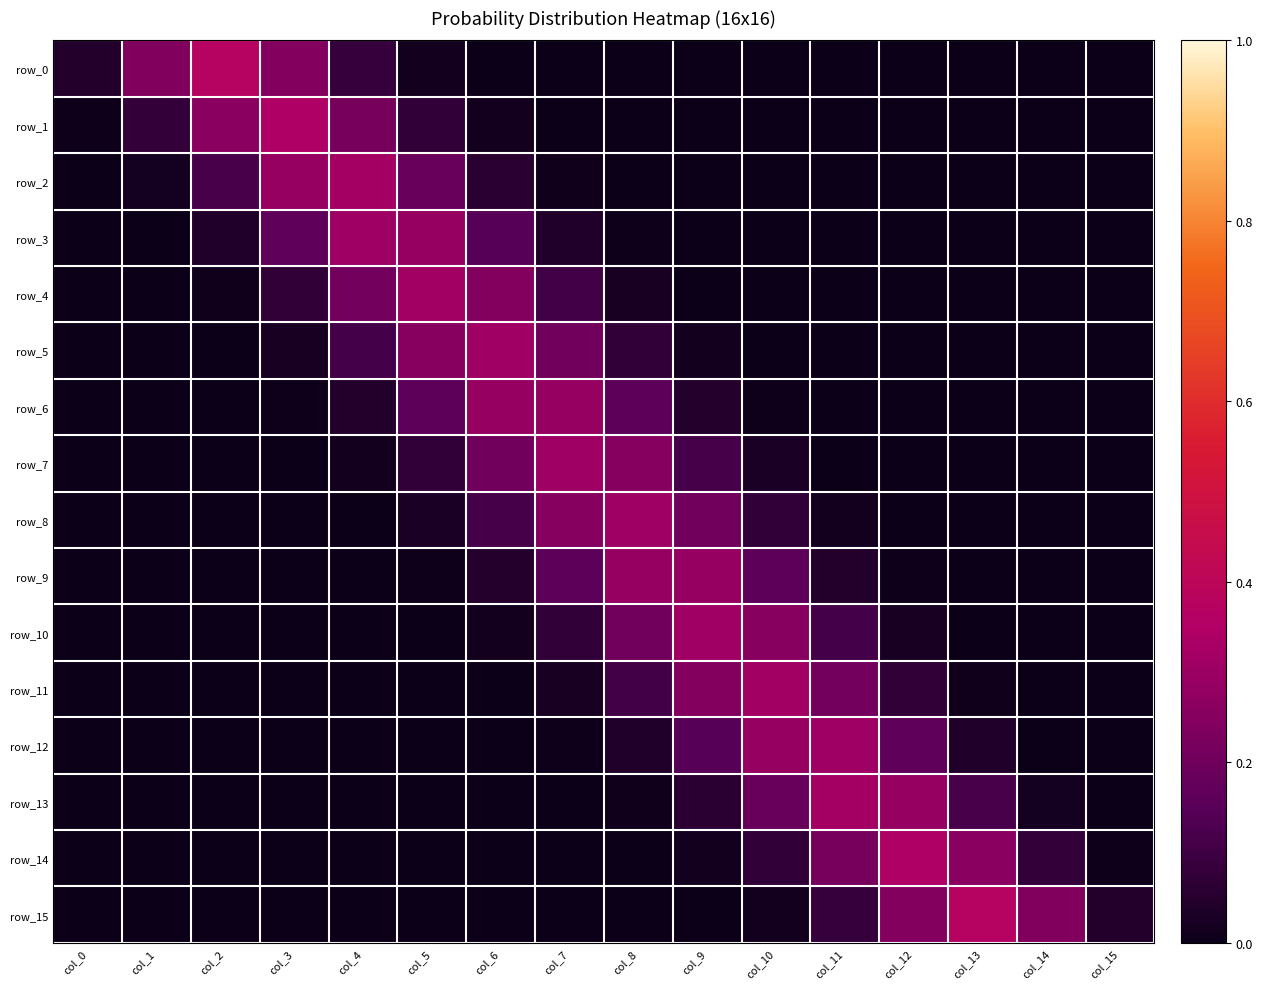

Reading left to right, extract all data points from this chart.

row_0: col_0=0.0	col_1=0.2	col_2=0.4	col_3=0.2	col_4=0.1	col_5=0.0	col_6=0.0	col_7=0.0	col_8=0.0	col_9=0.0	col_10=0.0	col_11=0.0	col_12=0.0	col_13=0.0	col_14=0.0	col_15=0.0
row_1: col_0=0.0	col_1=0.1	col_2=0.3	col_3=0.3	col_4=0.2	col_5=0.1	col_6=0.0	col_7=0.0	col_8=0.0	col_9=0.0	col_10=0.0	col_11=0.0	col_12=0.0	col_13=0.0	col_14=0.0	col_15=0.0
row_2: col_0=0.0	col_1=0.0	col_2=0.1	col_3=0.3	col_4=0.3	col_5=0.2	col_6=0.1	col_7=0.0	col_8=0.0	col_9=0.0	col_10=0.0	col_11=0.0	col_12=0.0	col_13=0.0	col_14=0.0	col_15=0.0
row_3: col_0=0.0	col_1=0.0	col_2=0.0	col_3=0.2	col_4=0.3	col_5=0.3	col_6=0.1	col_7=0.0	col_8=0.0	col_9=0.0	col_10=0.0	col_11=0.0	col_12=0.0	col_13=0.0	col_14=0.0	col_15=0.0
row_4: col_0=0.0	col_1=0.0	col_2=0.0	col_3=0.1	col_4=0.2	col_5=0.3	col_6=0.2	col_7=0.1	col_8=0.0	col_9=0.0	col_10=0.0	col_11=0.0	col_12=0.0	col_13=0.0	col_14=0.0	col_15=0.0
row_5: col_0=0.0	col_1=0.0	col_2=0.0	col_3=0.0	col_4=0.1	col_5=0.3	col_6=0.3	col_7=0.2	col_8=0.1	col_9=0.0	col_10=0.0	col_11=0.0	col_12=0.0	col_13=0.0	col_14=0.0	col_15=0.0
row_6: col_0=0.0	col_1=0.0	col_2=0.0	col_3=0.0	col_4=0.0	col_5=0.2	col_6=0.3	col_7=0.3	col_8=0.2	col_9=0.0	col_10=0.0	col_11=0.0	col_12=0.0	col_13=0.0	col_14=0.0	col_15=0.0
row_7: col_0=0.0	col_1=0.0	col_2=0.0	col_3=0.0	col_4=0.0	col_5=0.1	col_6=0.2	col_7=0.3	col_8=0.3	col_9=0.1	col_10=0.0	col_11=0.0	col_12=0.0	col_13=0.0	col_14=0.0	col_15=0.0
row_8: col_0=0.0	col_1=0.0	col_2=0.0	col_3=0.0	col_4=0.0	col_5=0.0	col_6=0.1	col_7=0.3	col_8=0.3	col_9=0.2	col_10=0.1	col_11=0.0	col_12=0.0	col_13=0.0	col_14=0.0	col_15=0.0
row_9: col_0=0.0	col_1=0.0	col_2=0.0	col_3=0.0	col_4=0.0	col_5=0.0	col_6=0.0	col_7=0.2	col_8=0.3	col_9=0.3	col_10=0.2	col_11=0.0	col_12=0.0	col_13=0.0	col_14=0.0	col_15=0.0
row_10: col_0=0.0	col_1=0.0	col_2=0.0	col_3=0.0	col_4=0.0	col_5=0.0	col_6=0.0	col_7=0.1	col_8=0.2	col_9=0.3	col_10=0.3	col_11=0.1	col_12=0.0	col_13=0.0	col_14=0.0	col_15=0.0
row_11: col_0=0.0	col_1=0.0	col_2=0.0	col_3=0.0	col_4=0.0	col_5=0.0	col_6=0.0	col_7=0.0	col_8=0.1	col_9=0.2	col_10=0.3	col_11=0.2	col_12=0.1	col_13=0.0	col_14=0.0	col_15=0.0
row_12: col_0=0.0	col_1=0.0	col_2=0.0	col_3=0.0	col_4=0.0	col_5=0.0	col_6=0.0	col_7=0.0	col_8=0.0	col_9=0.1	col_10=0.3	col_11=0.3	col_12=0.2	col_13=0.0	col_14=0.0	col_15=0.0
row_13: col_0=0.0	col_1=0.0	col_2=0.0	col_3=0.0	col_4=0.0	col_5=0.0	col_6=0.0	col_7=0.0	col_8=0.0	col_9=0.1	col_10=0.2	col_11=0.3	col_12=0.3	col_13=0.1	col_14=0.0	col_15=0.0
row_14: col_0=0.0	col_1=0.0	col_2=0.0	col_3=0.0	col_4=0.0	col_5=0.0	col_6=0.0	col_7=0.0	col_8=0.0	col_9=0.0	col_10=0.1	col_11=0.2	col_12=0.3	col_13=0.3	col_14=0.1	col_15=0.0
row_15: col_0=0.0	col_1=0.0	col_2=0.0	col_3=0.0	col_4=0.0	col_5=0.0	col_6=0.0	col_7=0.0	col_8=0.0	col_9=0.0	col_10=0.0	col_11=0.1	col_12=0.2	col_13=0.4	col_14=0.2	col_15=0.0